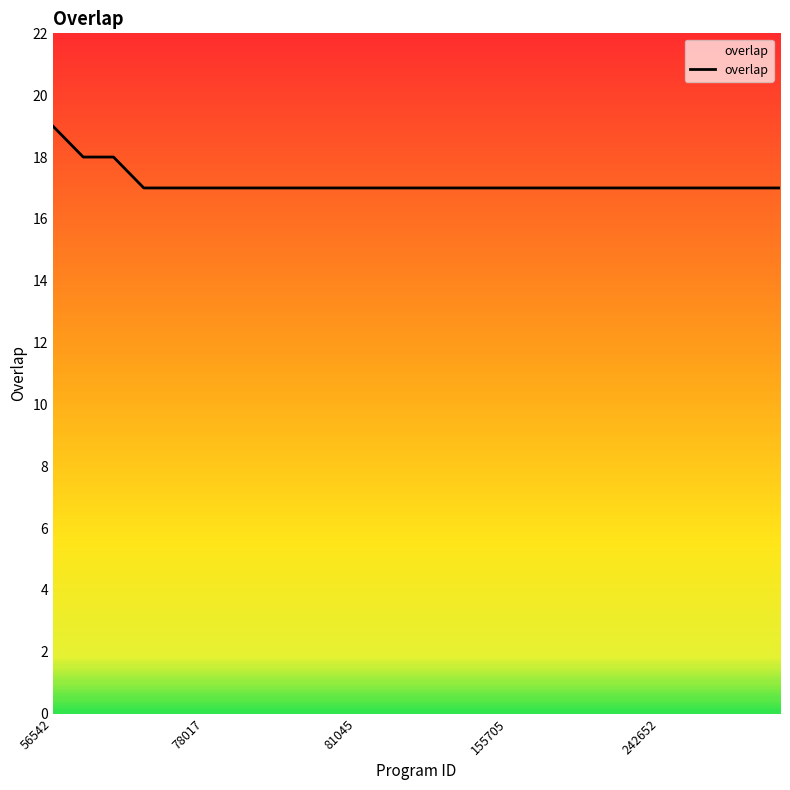

What is the greatest value displayed?

19